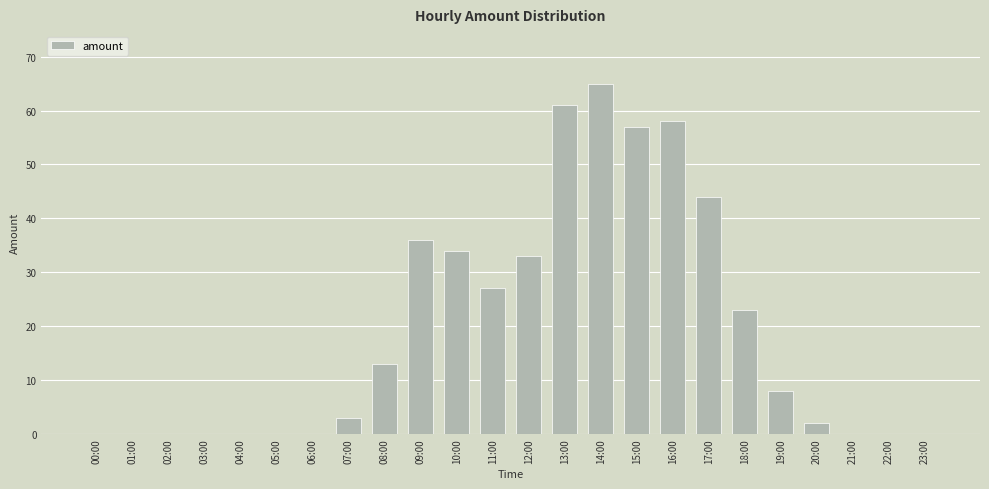

Reading right to left, list all the values displayed in this chart.

0	0	0	2	8	23	44	58	57	65	61	33	27	34	36	13	3	0	0	0	0	0	0	0